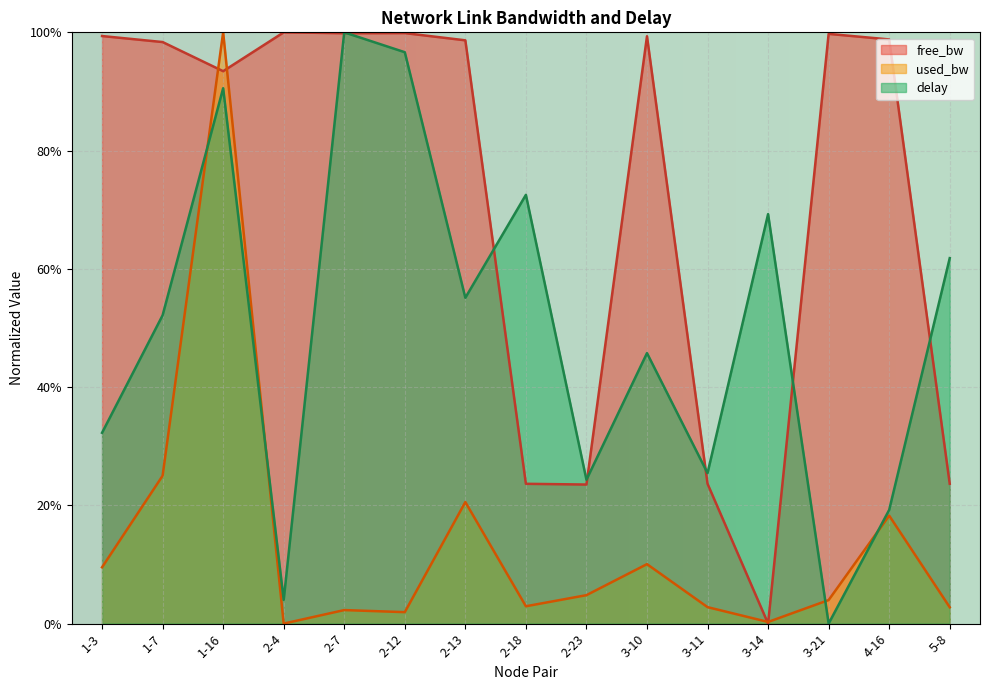

Which series has the widest spread of values?

used_bw